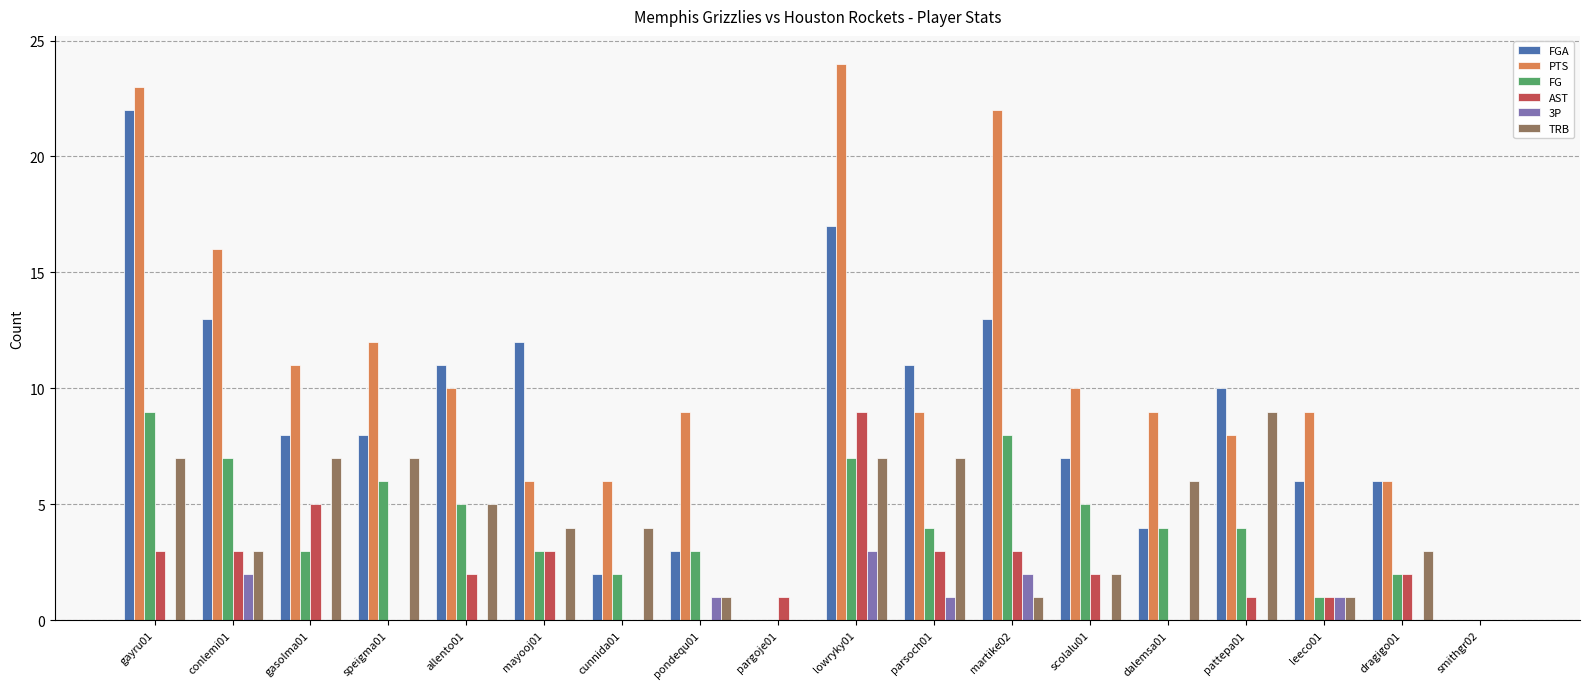

Read the PTS value at dalemsa01.

9